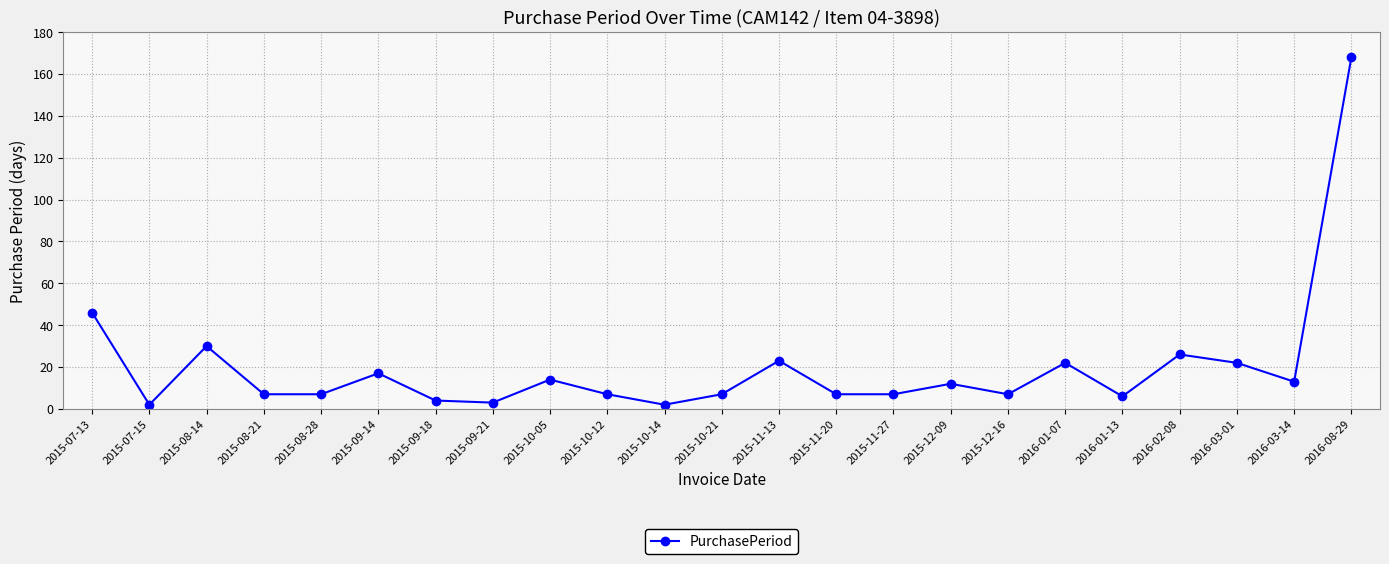

Reading left to right, transcribe all the data shown in this chart.

2015-07-13=46	2015-07-15=2	2015-08-14=30	2015-08-21=7	2015-08-28=7	2015-09-14=17	2015-09-18=4	2015-09-21=3	2015-10-05=14	2015-10-12=7	2015-10-14=2	2015-10-21=7	2015-11-13=23	2015-11-20=7	2015-11-27=7	2015-12-09=12	2015-12-16=7	2016-01-07=22	2016-01-13=6	2016-02-08=26	2016-03-01=22	2016-03-14=13	2016-08-29=168